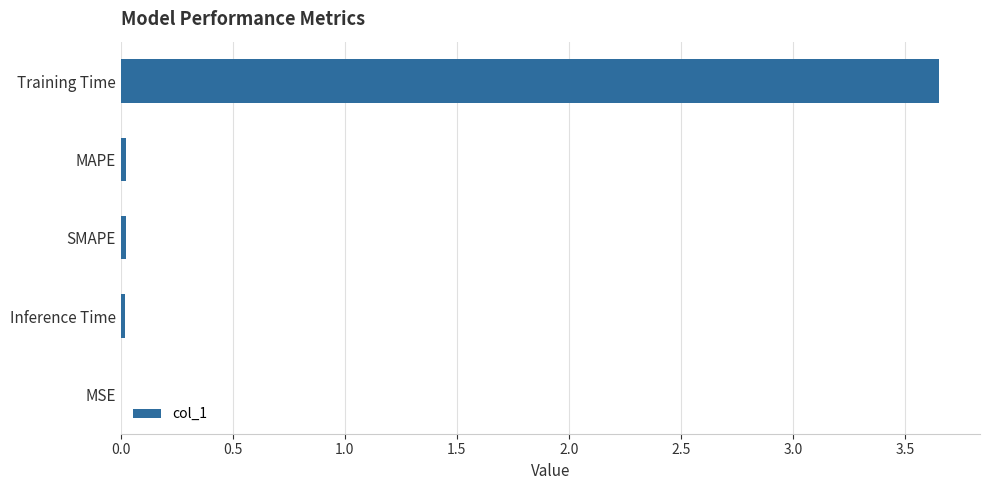

Which has a higher value, Training Time or Inference Time?

Training Time